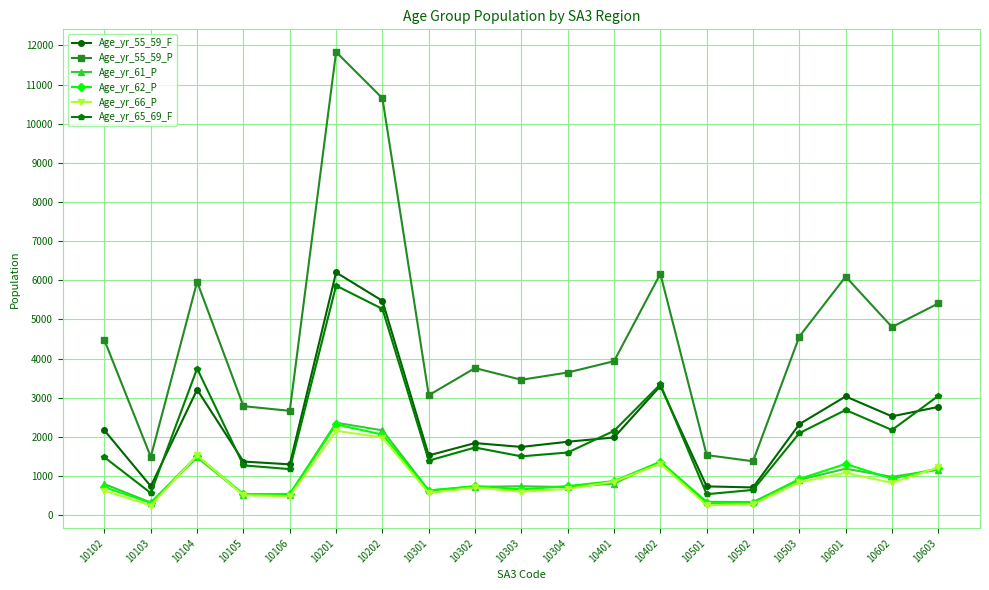

Does the chart have visible grid lines?

Yes